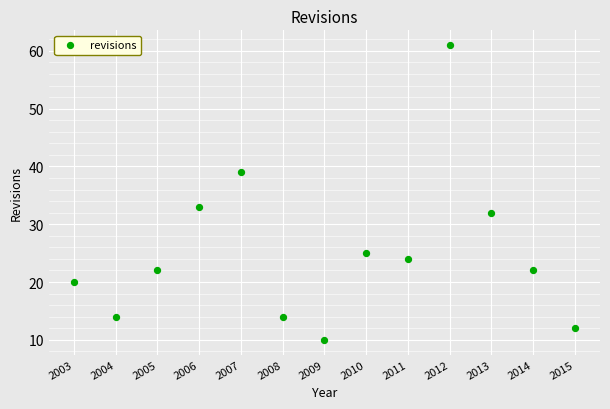

What Y value in the scatter plot is closest to 35?

33